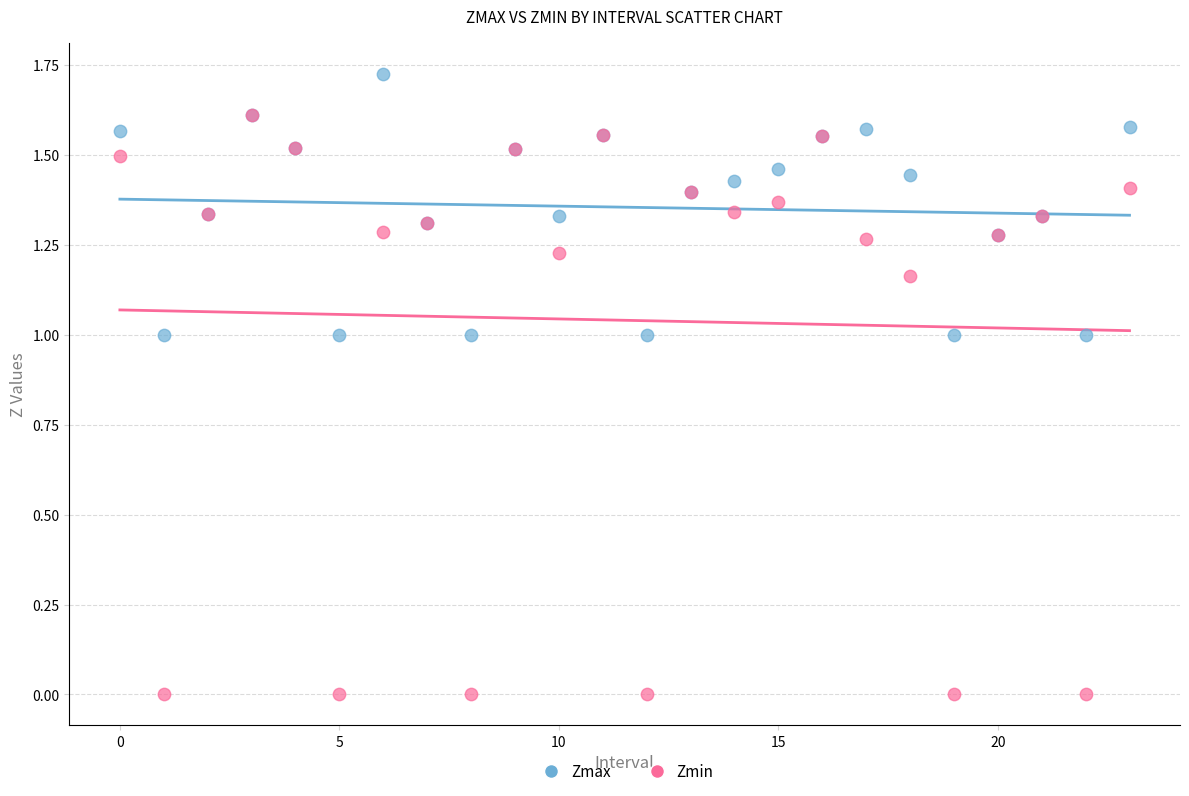

What are all the series names shown in the legend?

Zmax, Zmin